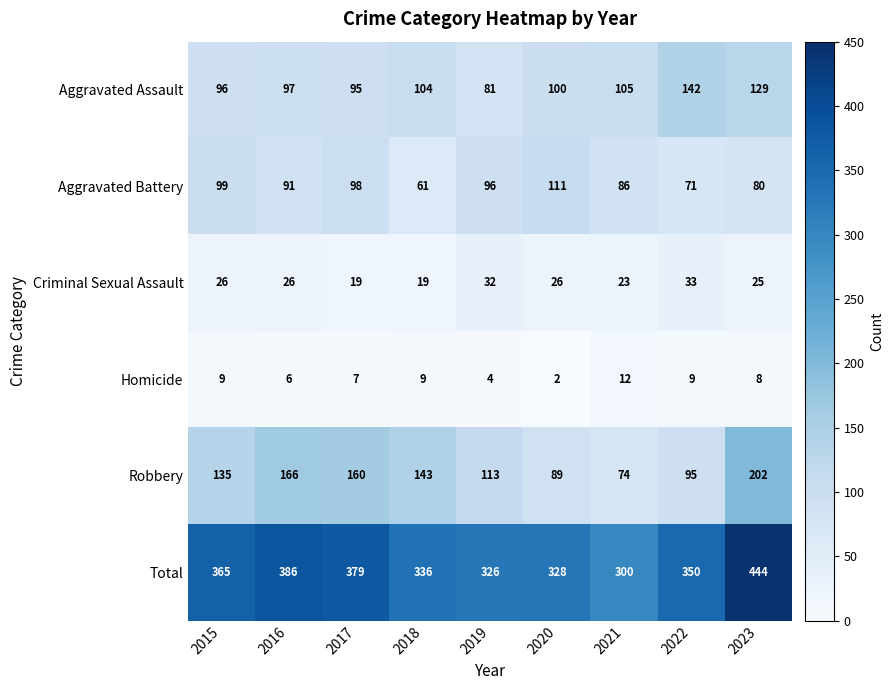

The value of Total at 2017 is 509. True or false?

False